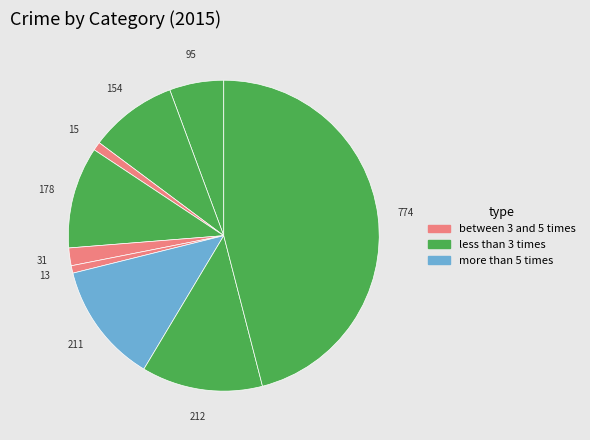

How many segments does this pie chart have?

9